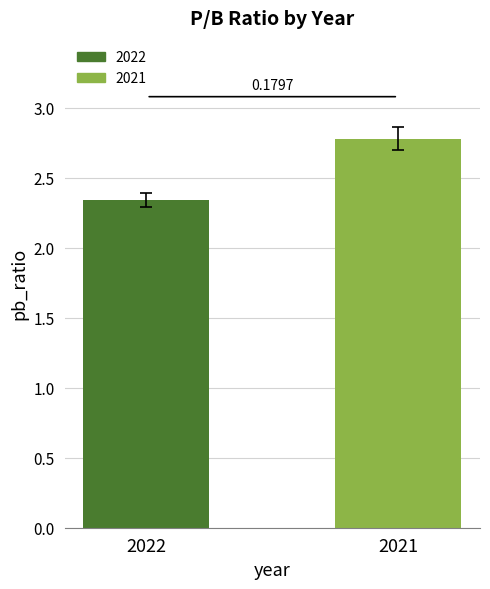

Does the chart contain any negative values?

No